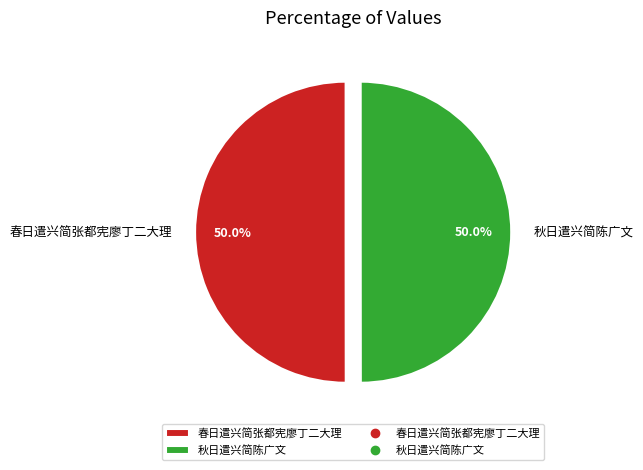

What is the ratio of the value at 秋日遣兴简陈广文 to the value at 春日遣兴简张都宪廖丁二大理?

1.0